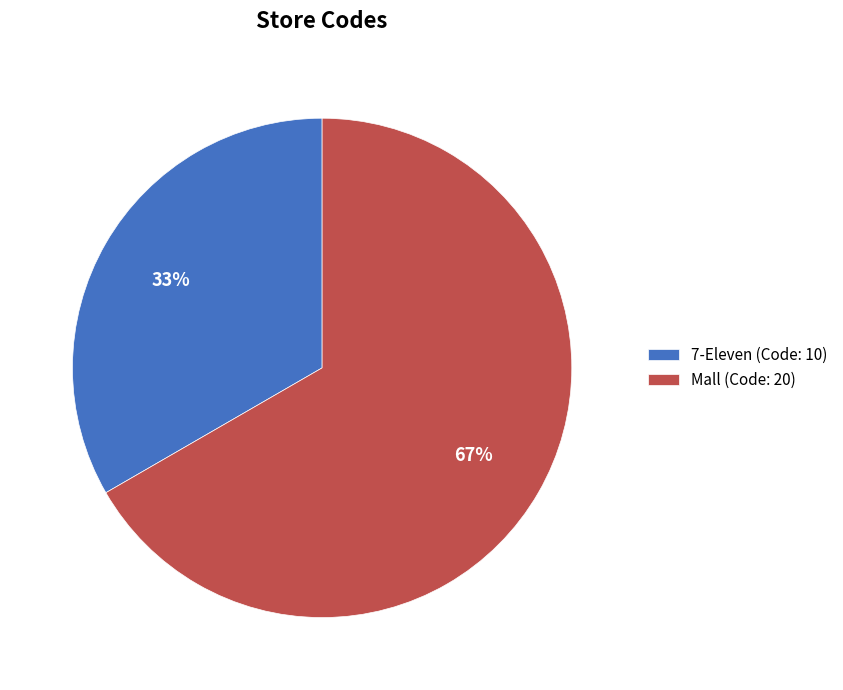

Count the number of slices in the pie.

2